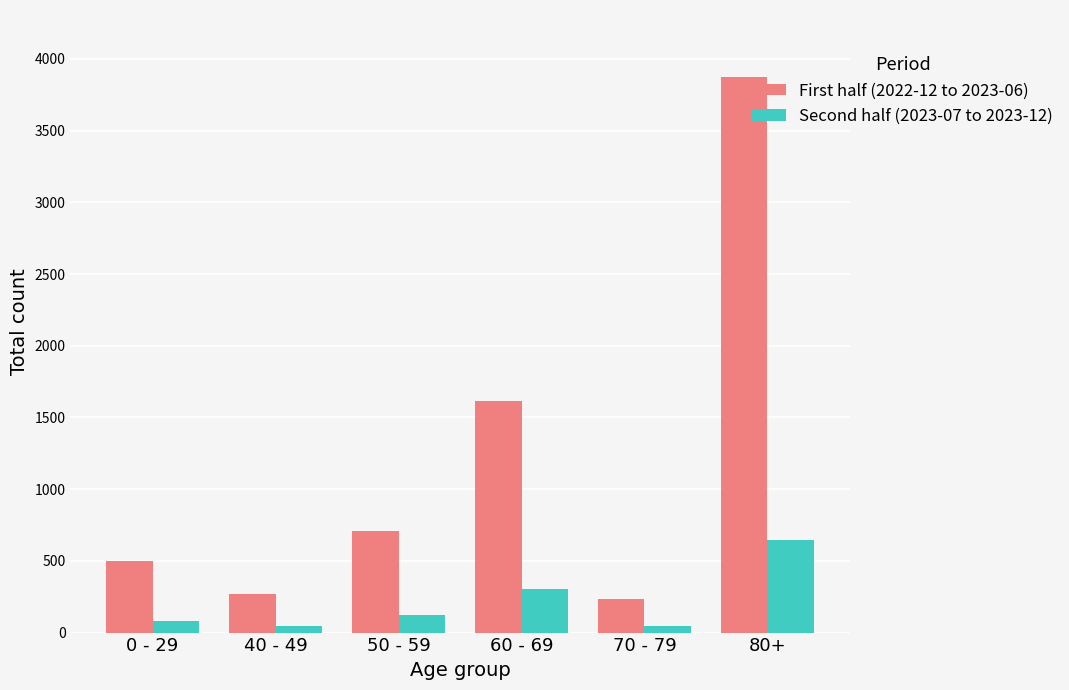

What is the difference between the second highest and minimum values in the First half (2022-12 to 2023-06) series?

1385